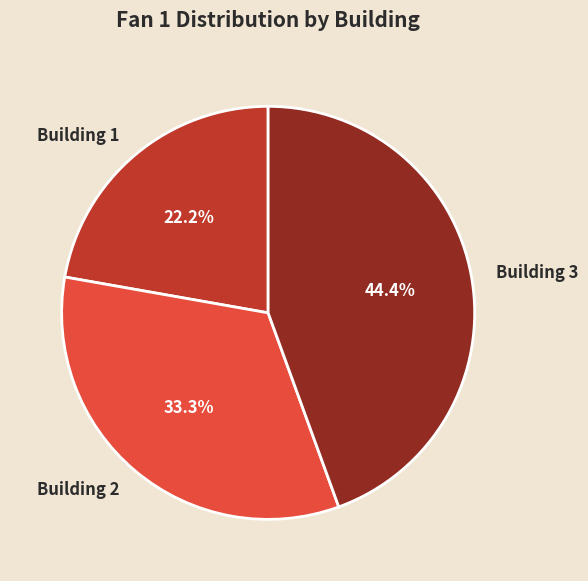

Rank the categories by value from lowest to highest.

Building 1, Building 2, Building 3